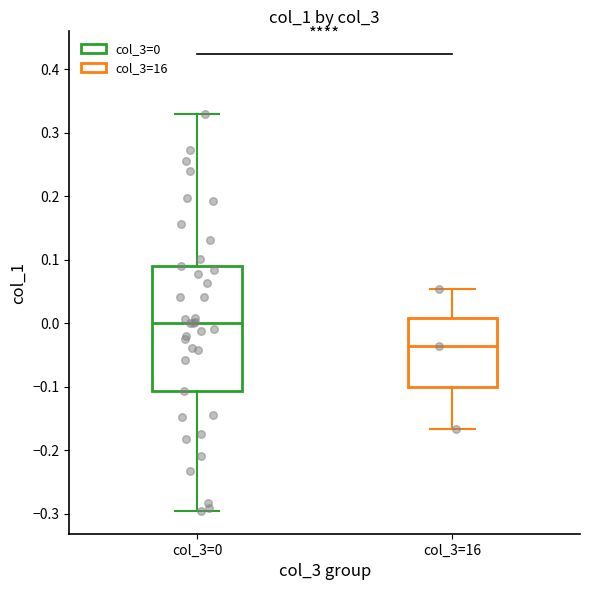

Reading left to right, read every box against the y-axis: the position of its median line, the range the box covers, and the ends of its whiskers. The values are not printed on the chart, so give them approximately, as read against the axis.

col_3=0: median 0.00, box -0.11 to 0.09, whiskers -0.30 to 0.33
col_3=16: median -0.04, box -0.10 to 0.01, whiskers -0.17 to 0.05